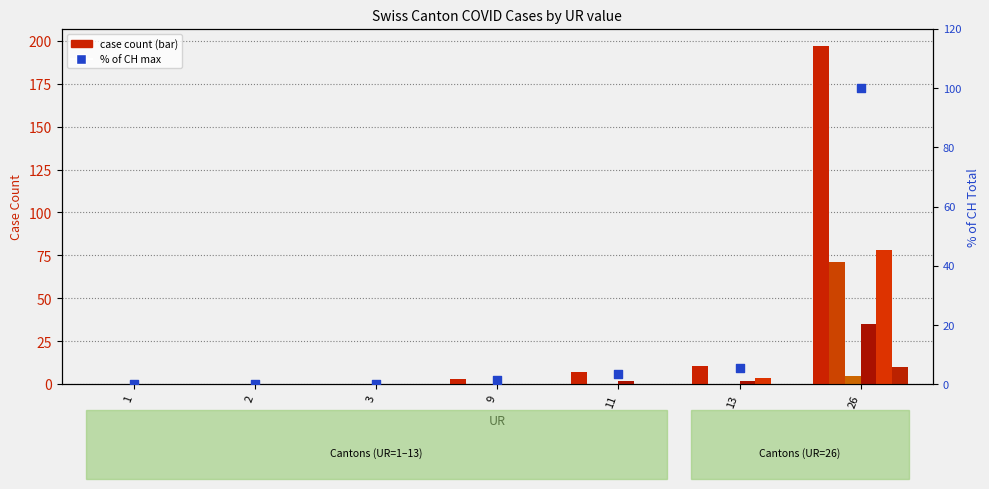

What is the total value across all series at 11?

5.6